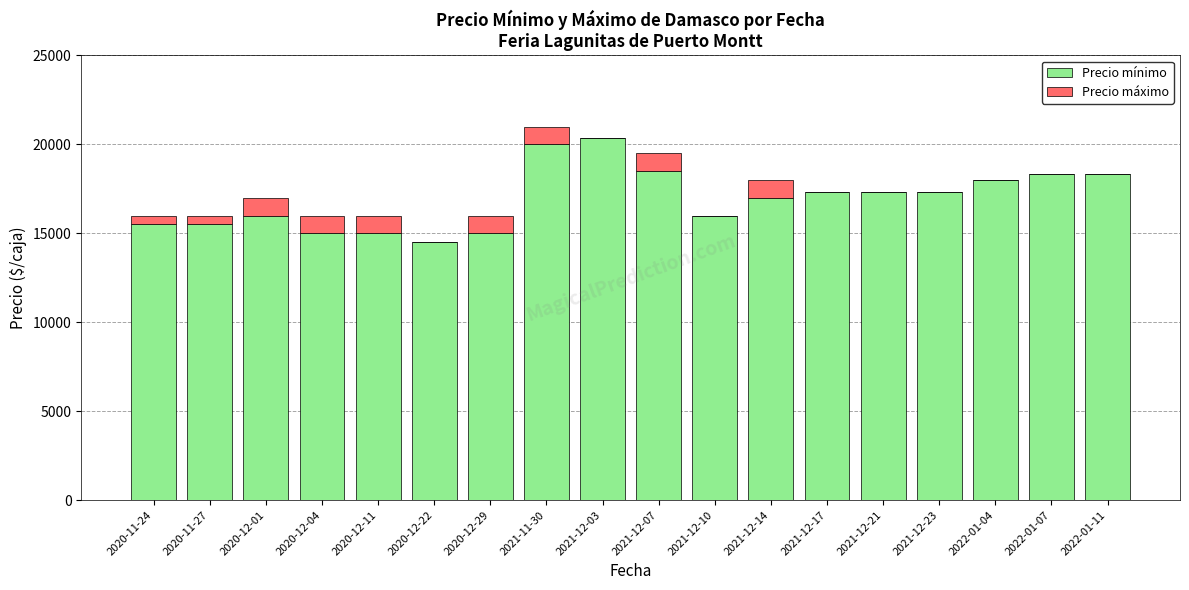

The Precio mínimo series shows 15500 at 2020-11-27. True or false?

True